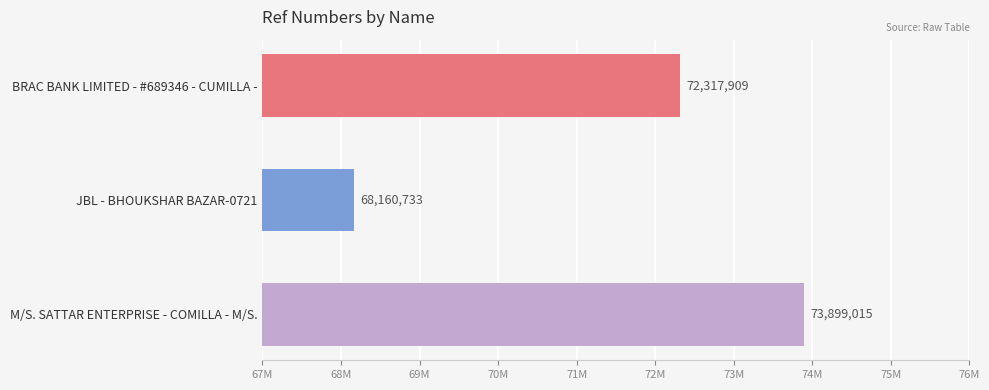

Are the bars horizontal?

Yes